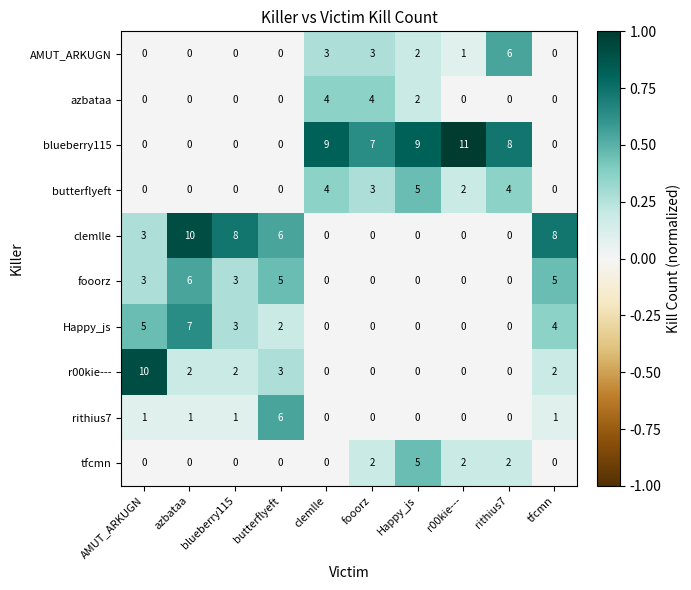

What is the total value across all series at clemlle?

20